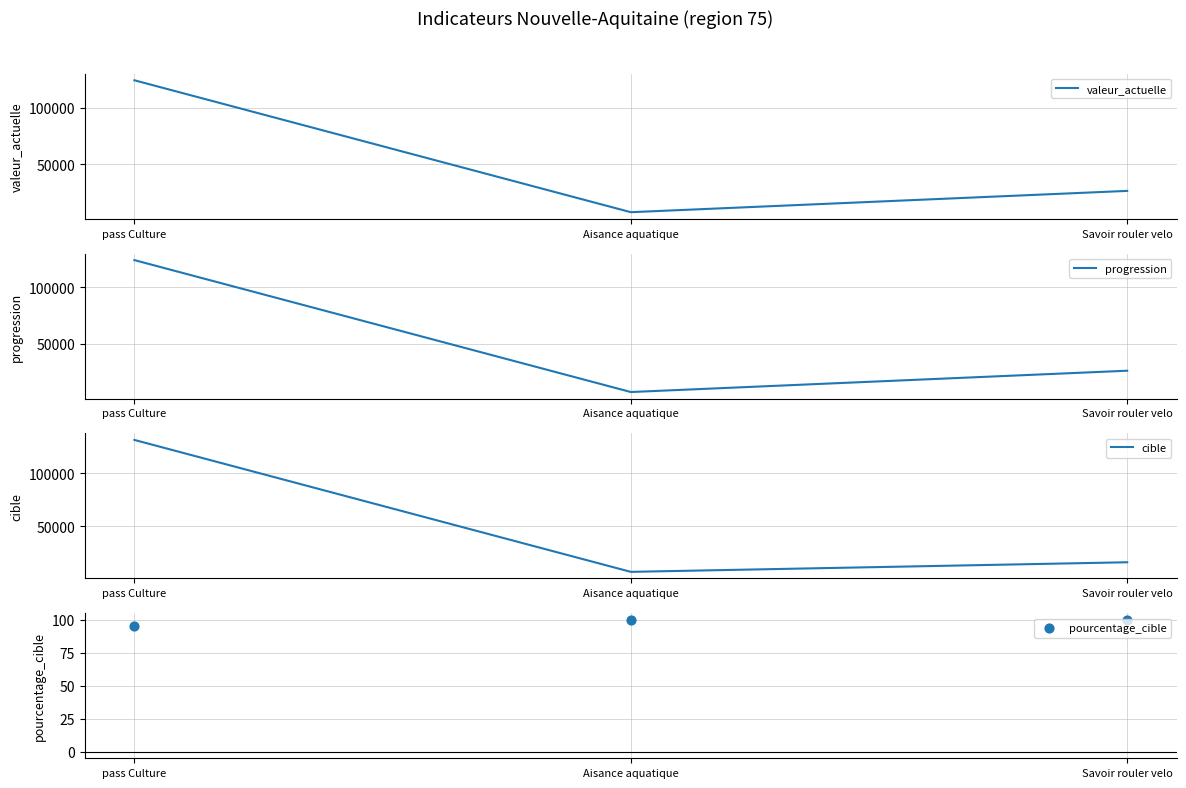

Which series reaches the maximum Y coordinate?

cible